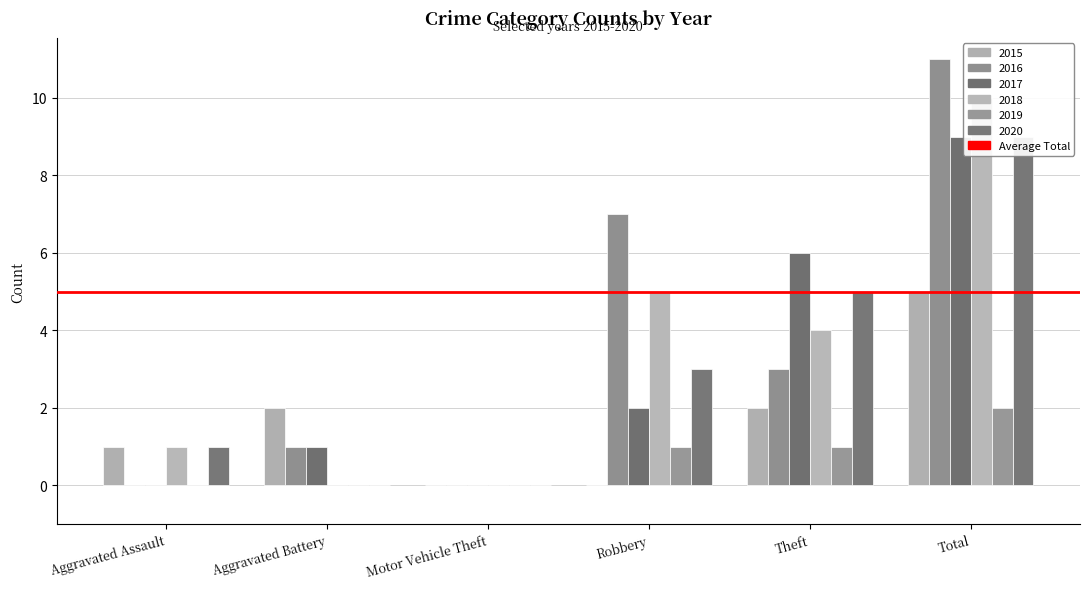

What is the spread (max minus min) of values at Aggravated Battery?

2